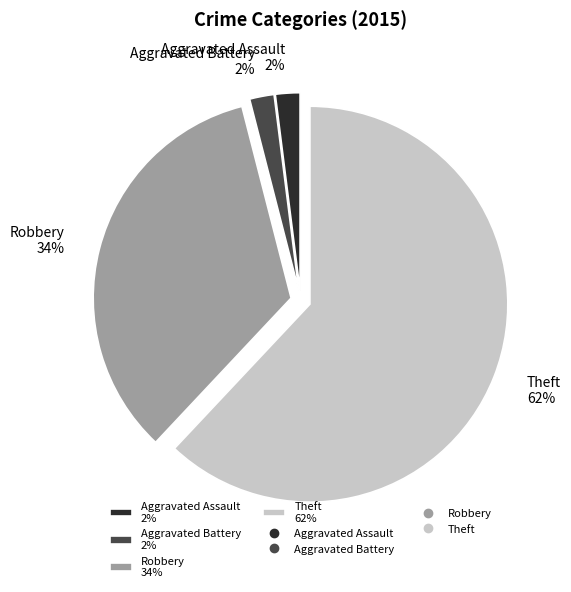

The Aggravated Assault 2% slice represents 2% of the pie. True or false?

True